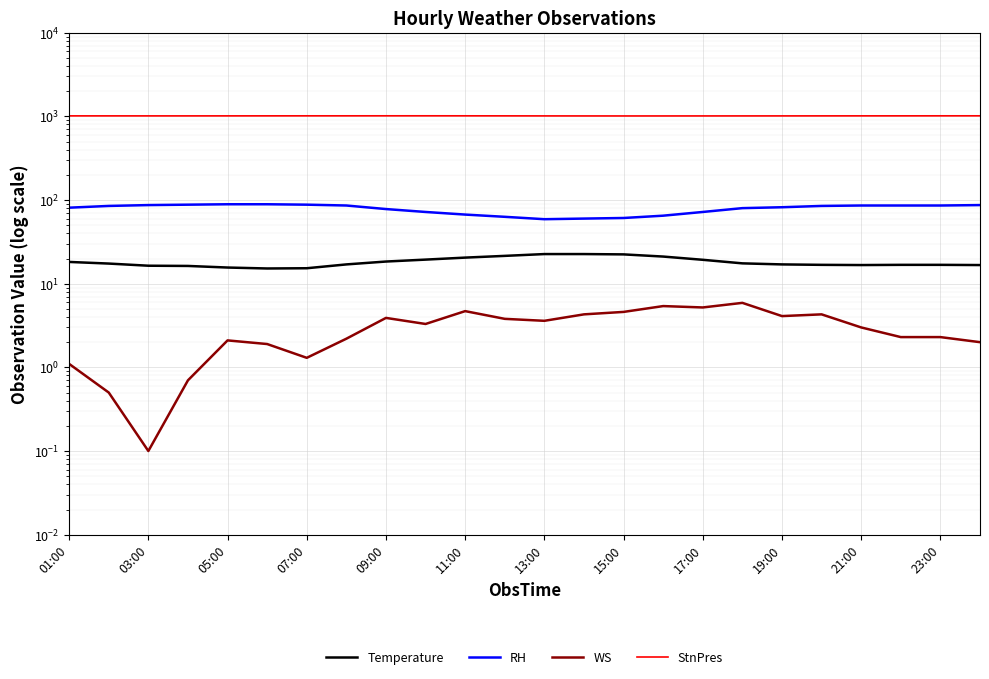

What is the greatest value displayed?

1015.5